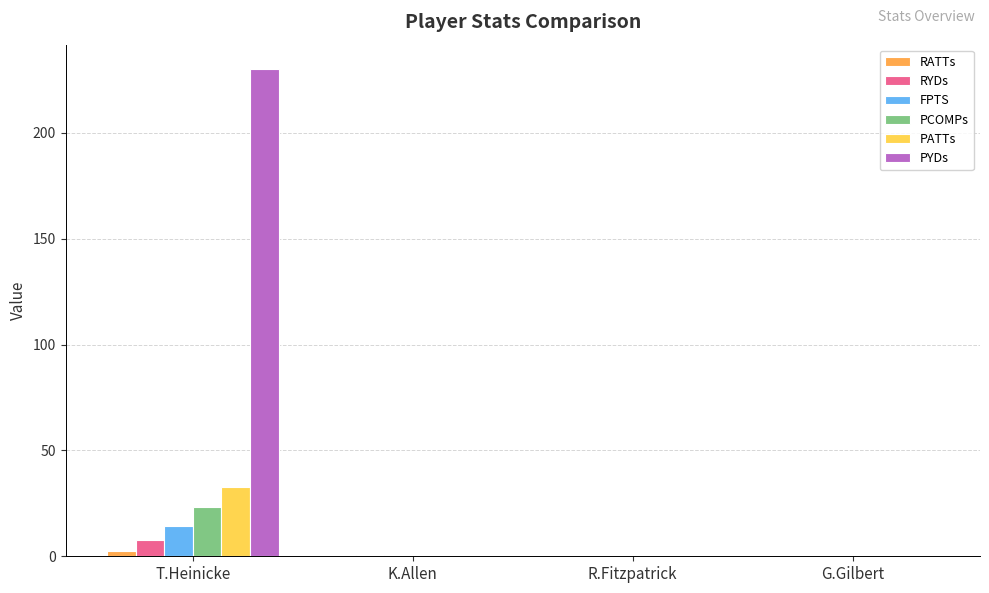

The FPTS series shows 14.3 at T.Heinicke. True or false?

True